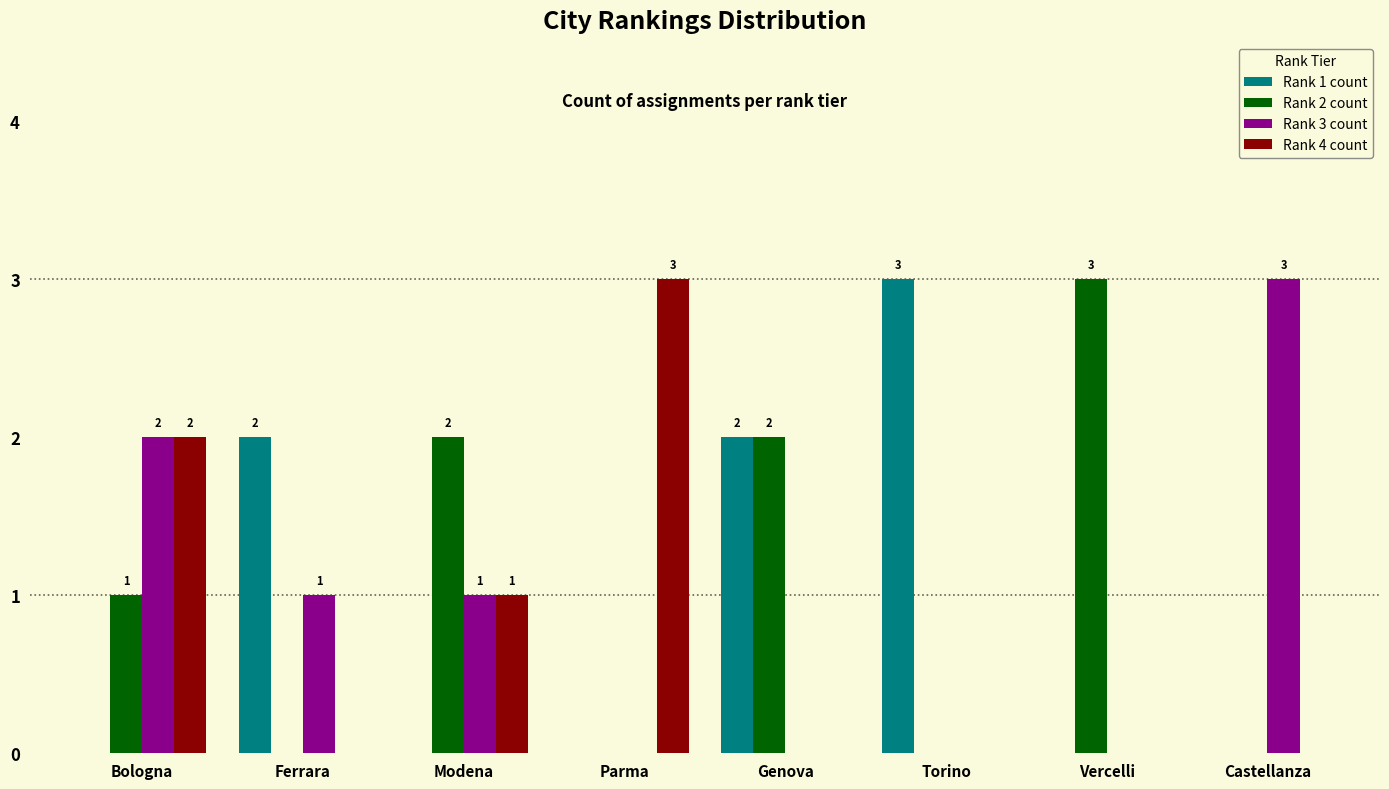

Are the bars horizontal?

No